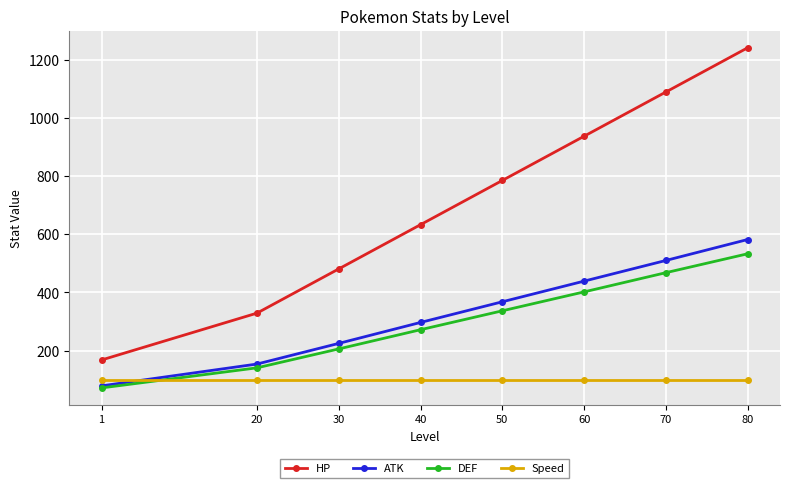

What is the difference between the ATK values at 80 and 1?

503